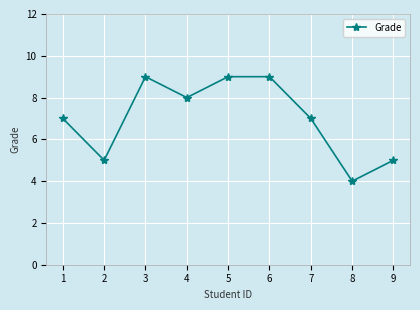

What is the value of the 8th point from the left?

4